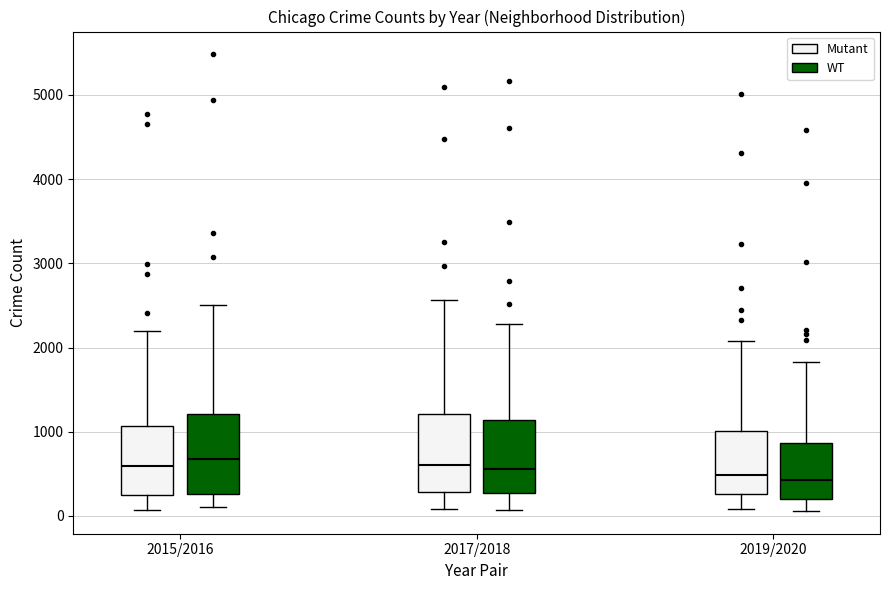

Where does the upper whisker of the box for 2017/2018 (Mutant) end on the y-axis? The values are not printed on the chart, so give them approximately, as read against the axis.

2600